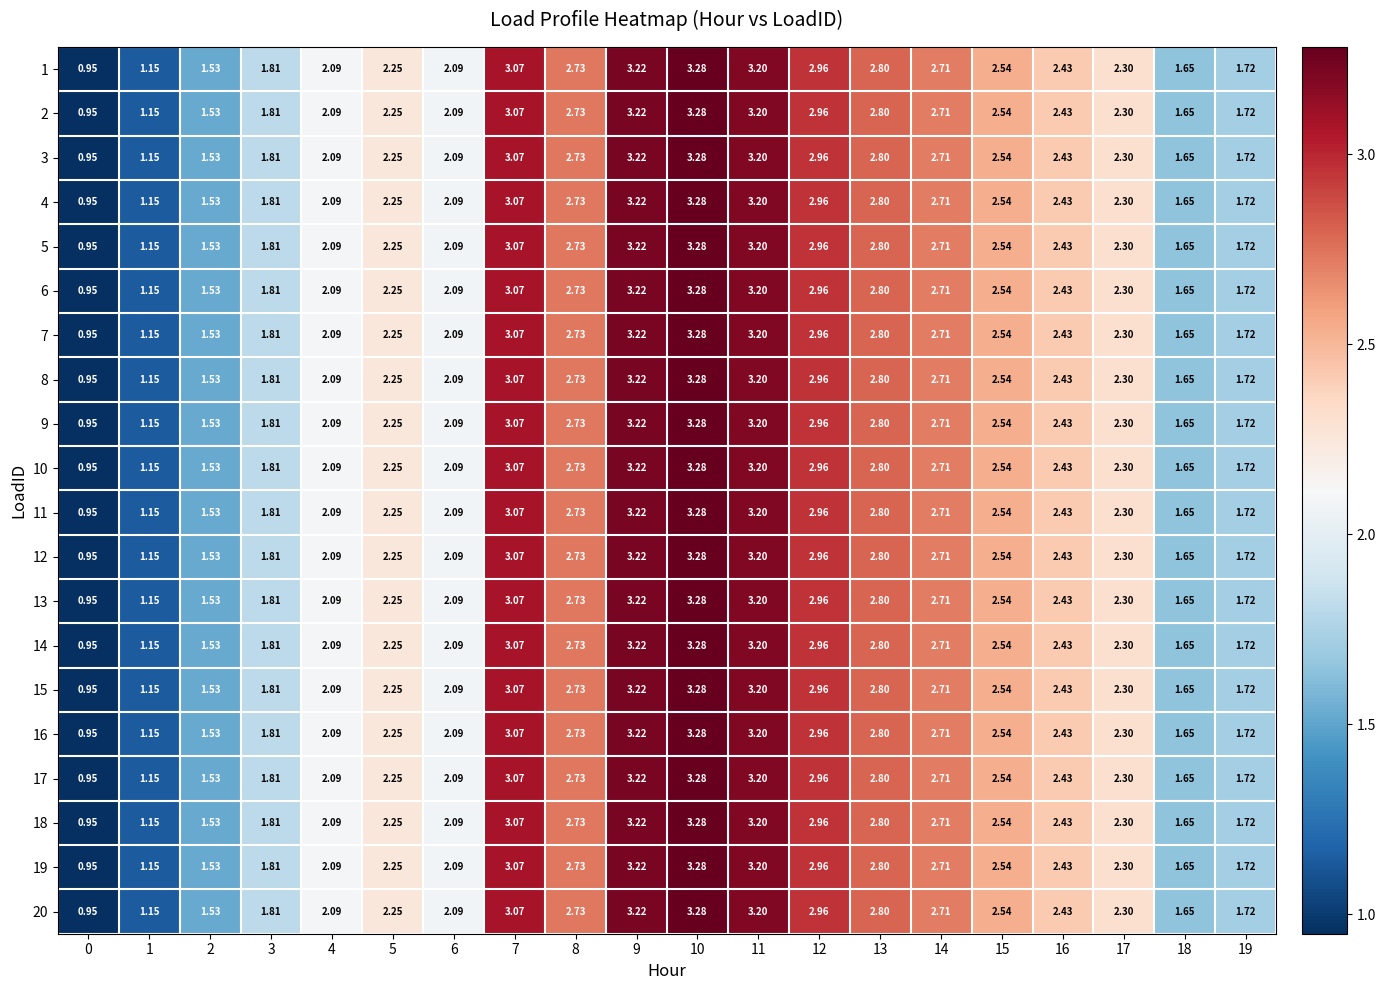

Is the value of 16 at 1 greater than the value of 5 at 17?

No